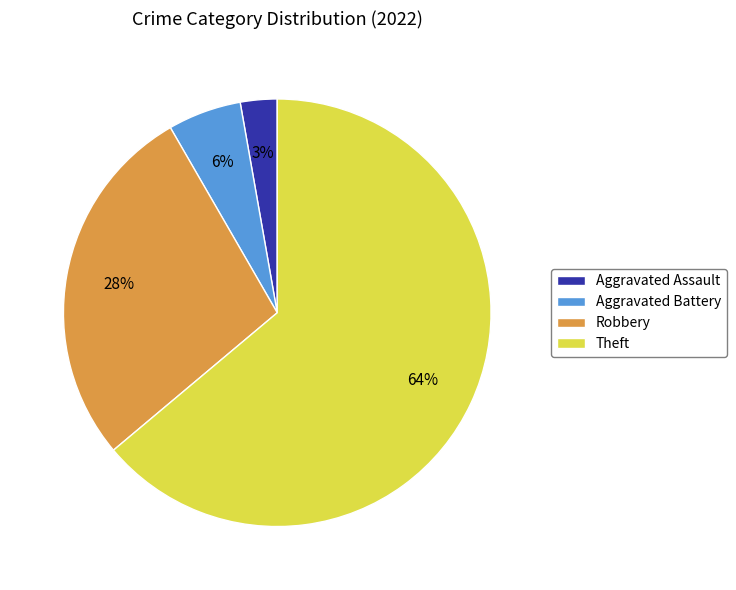

Rank the categories by value from highest to lowest.

Theft, Robbery, Aggravated Battery, Aggravated Assault